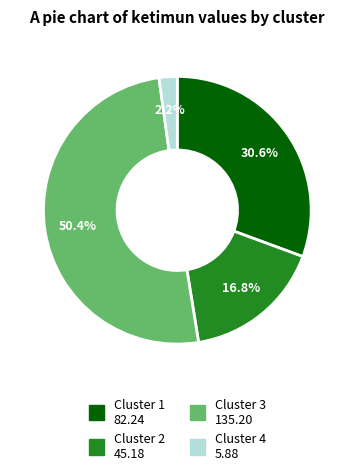

To the nearest percent, what is the average slice percentage?

25%